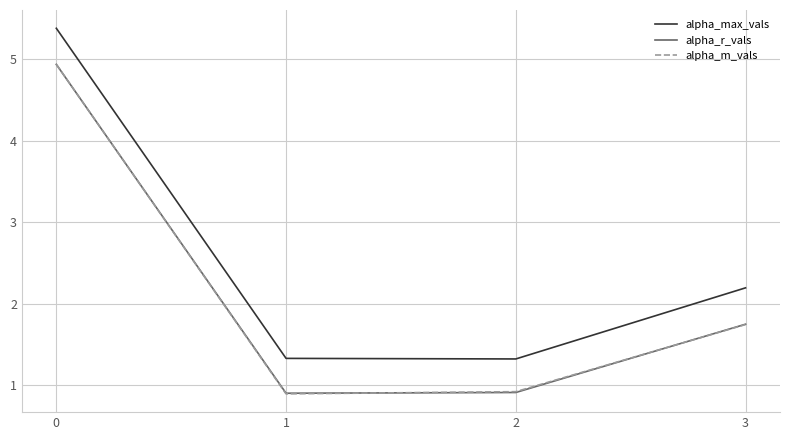

Is the value of alpha_r_vals at 0 greater than the value of alpha_max_vals at 1?

Yes